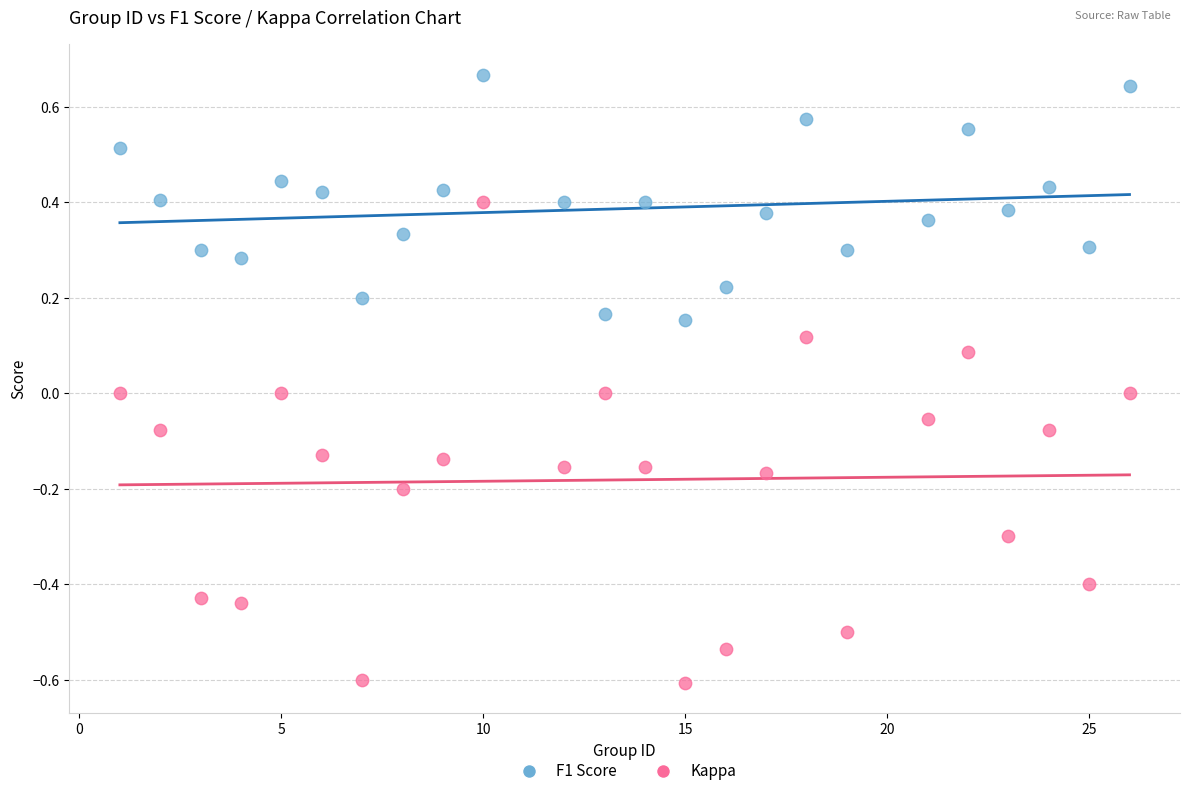

Across all data points, what is the range of Y values (max minus min)?

1.3